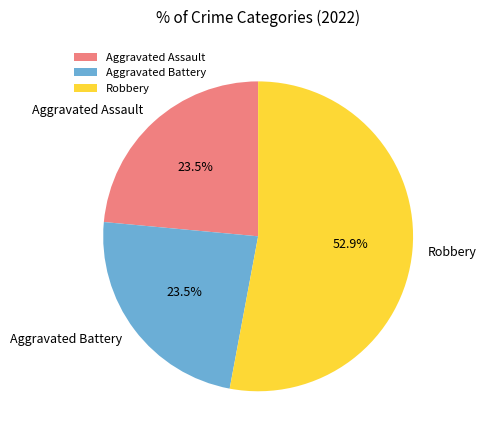

What is the largest slice in the pie chart?

Robbery